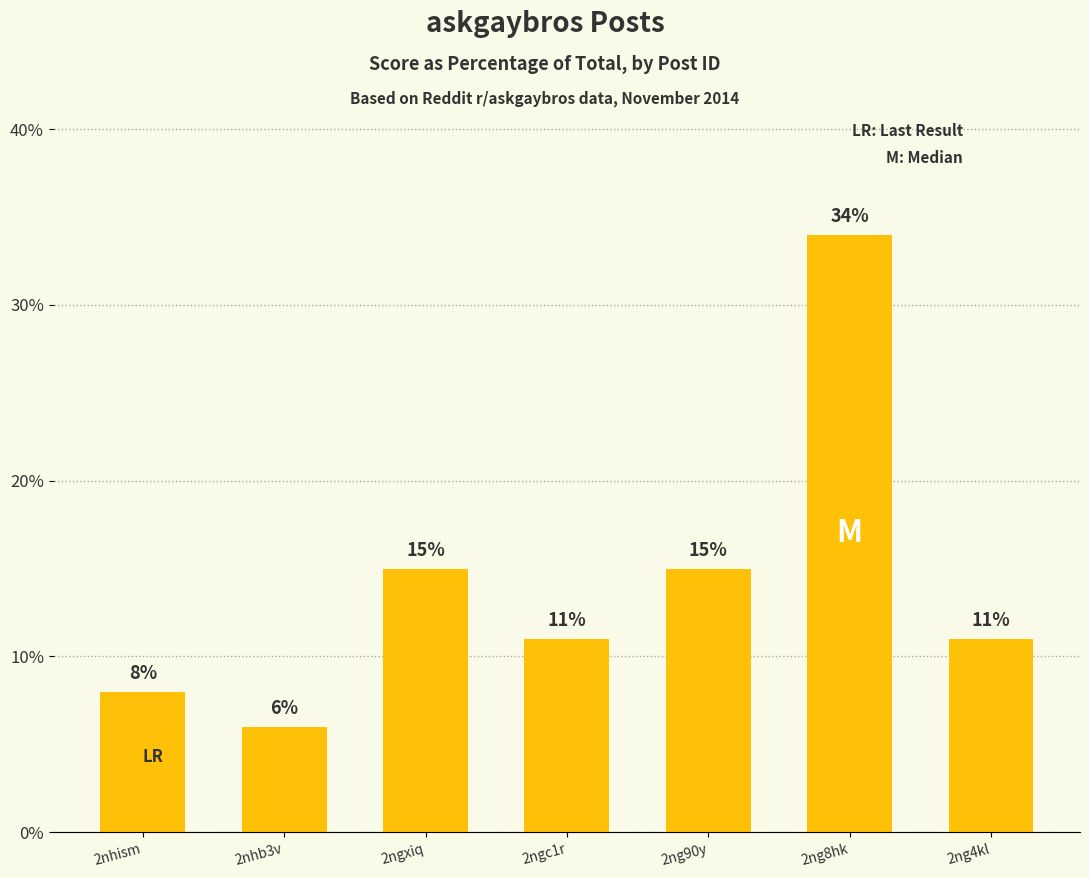

The chart shows a value of 15 at 2ngxiq. True or false?

True